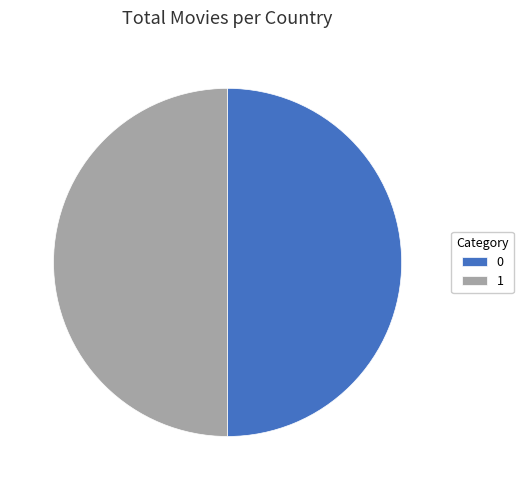

Do 1 and 0 together represent more than half of the pie?

Yes